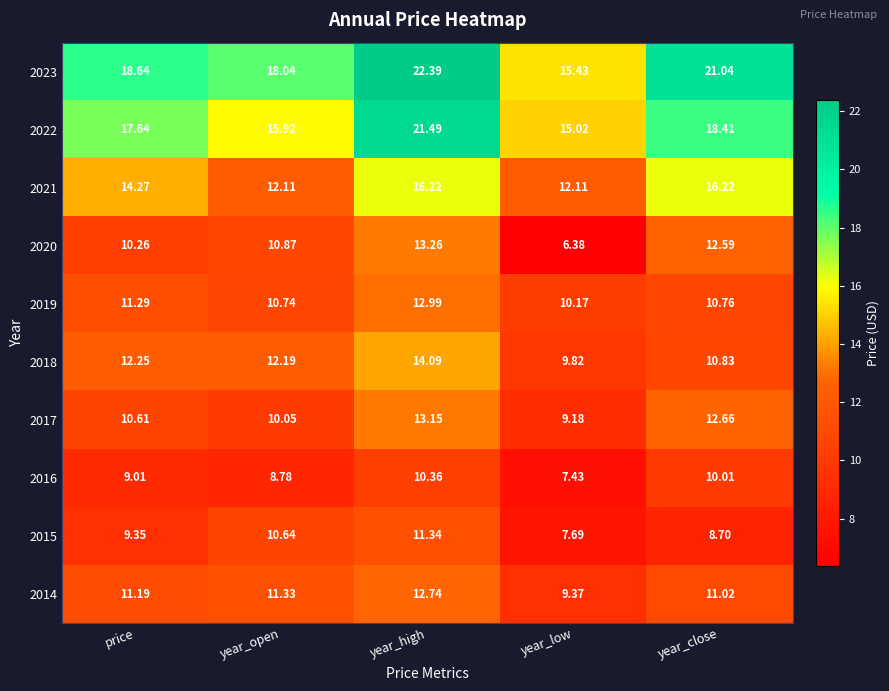

Which category has the highest value in the 2015 series?

year_high